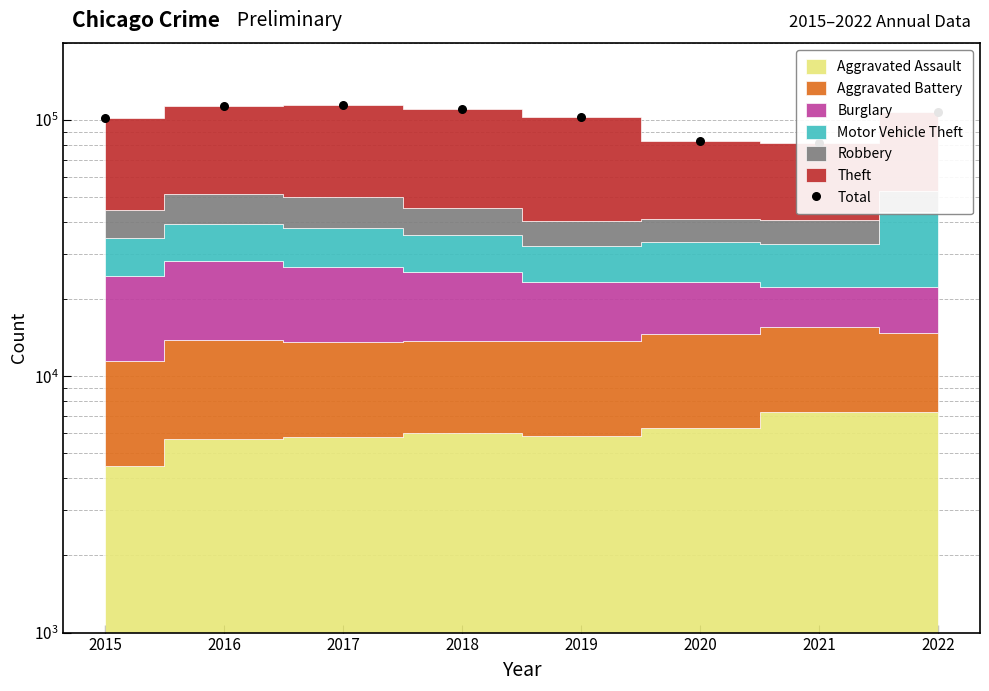

What is the change in value from 2018 to 2021?

-28878